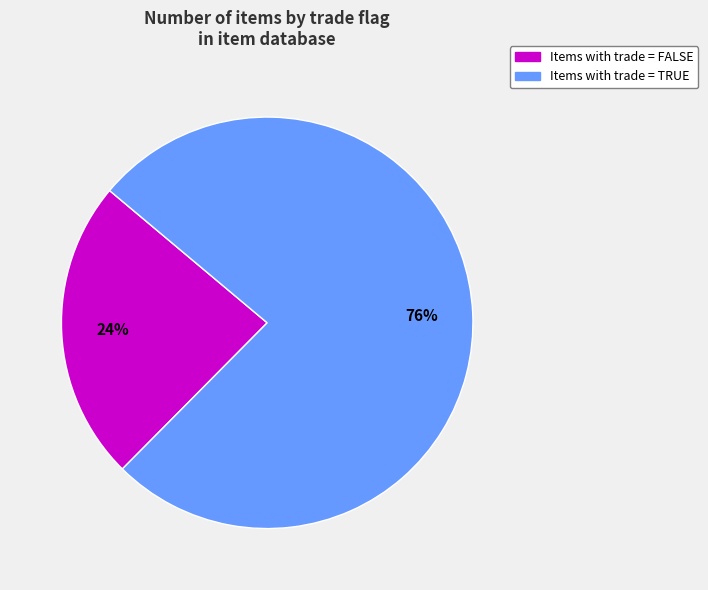

To the nearest percent, what is the average slice percentage?

50%